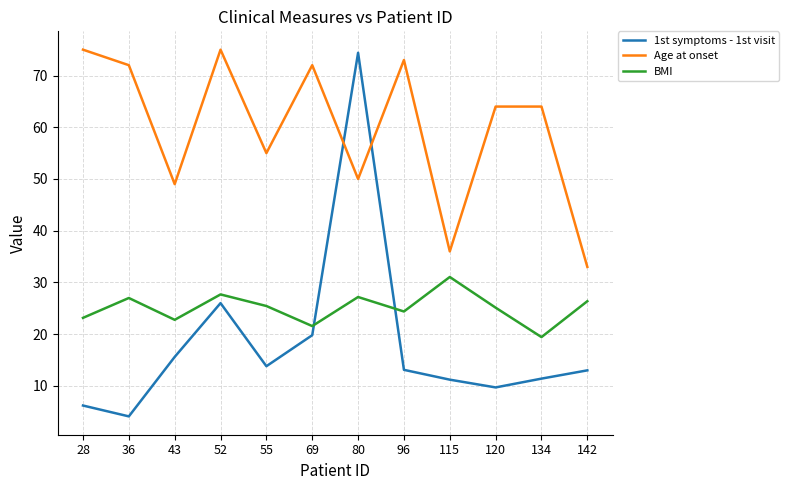

Which series has the largest range (max minus min)?

1st symptoms - 1st visit